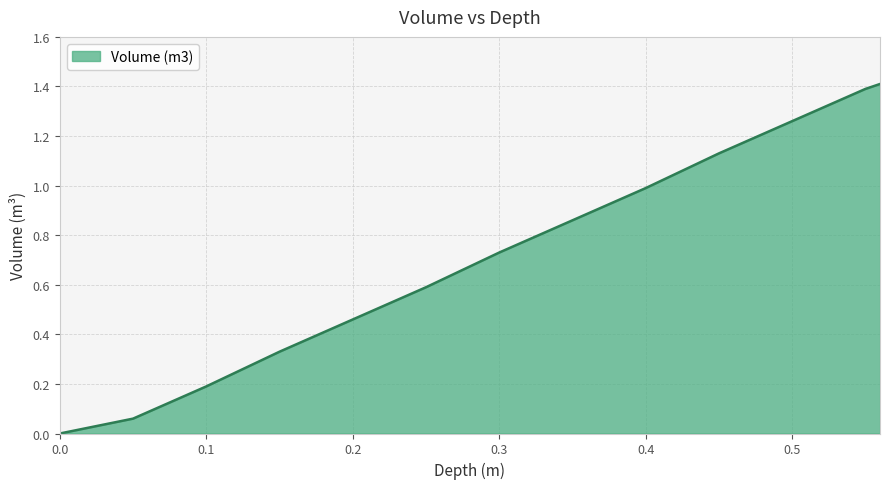

What is the maximum value shown in the chart?

1.4